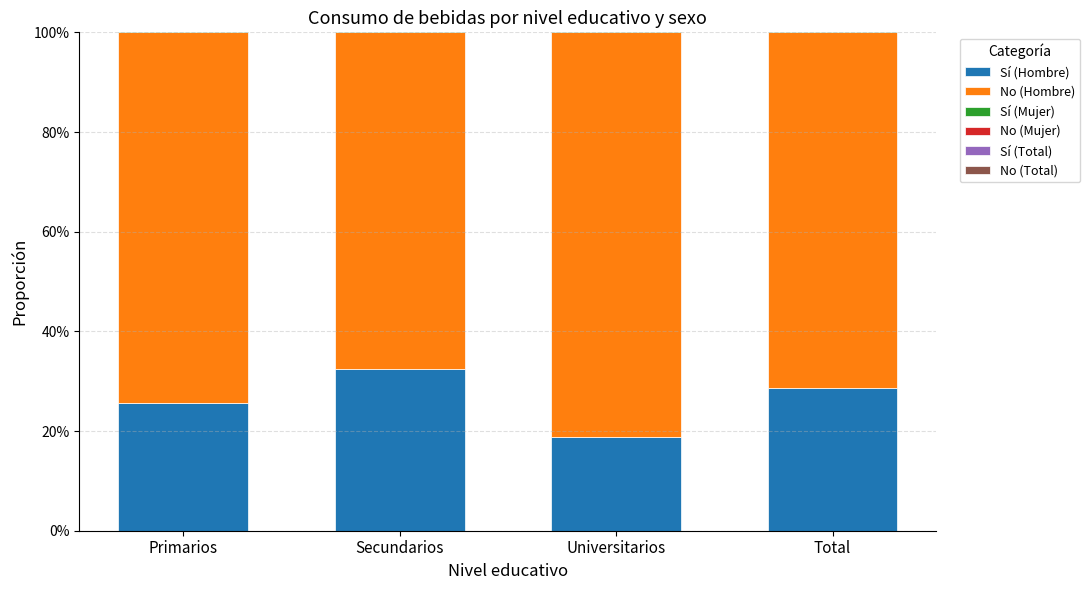

At which label does Sí (Mujer) reach its peak?

Secundarios